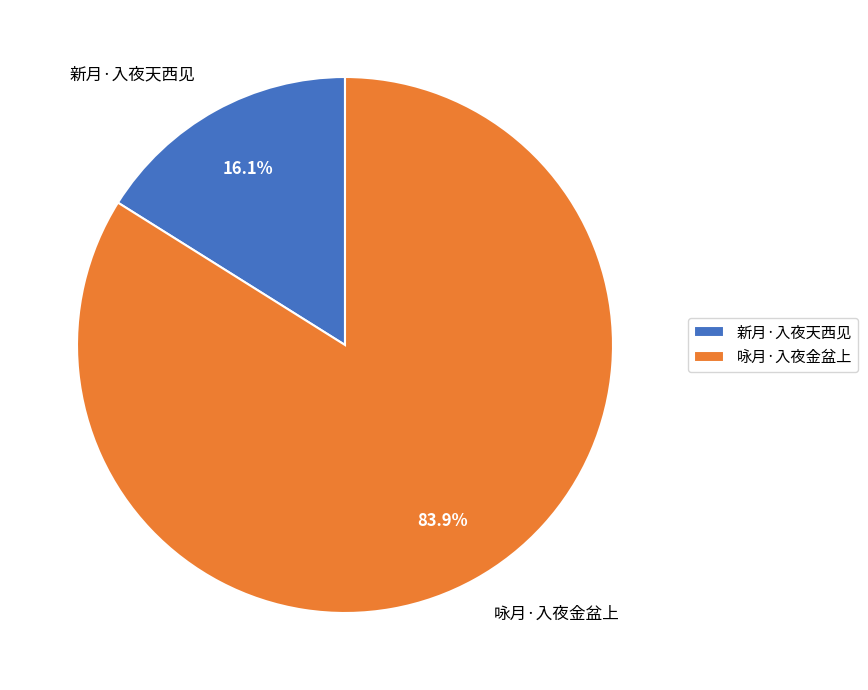

Rank the categories by value from highest to lowest.

咏月·入夜金盆上, 新月·入夜天西见